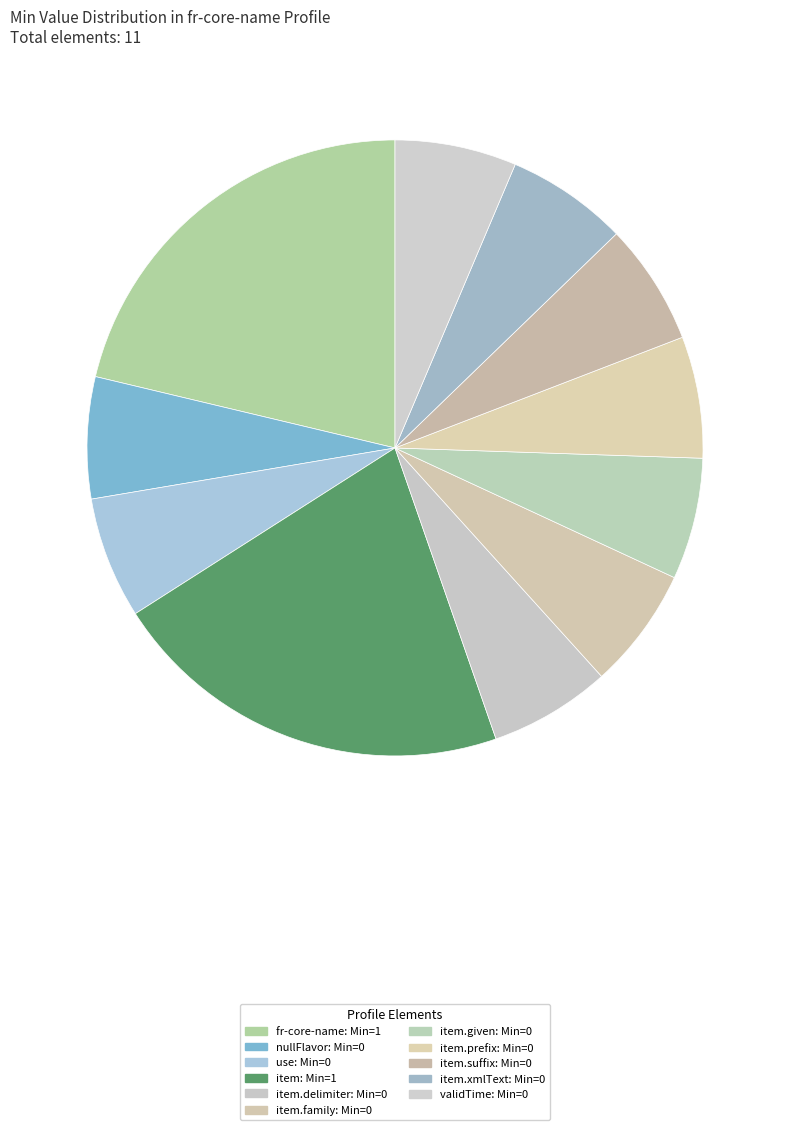

Which category has the biggest portion of the pie?

fr-core-name.item